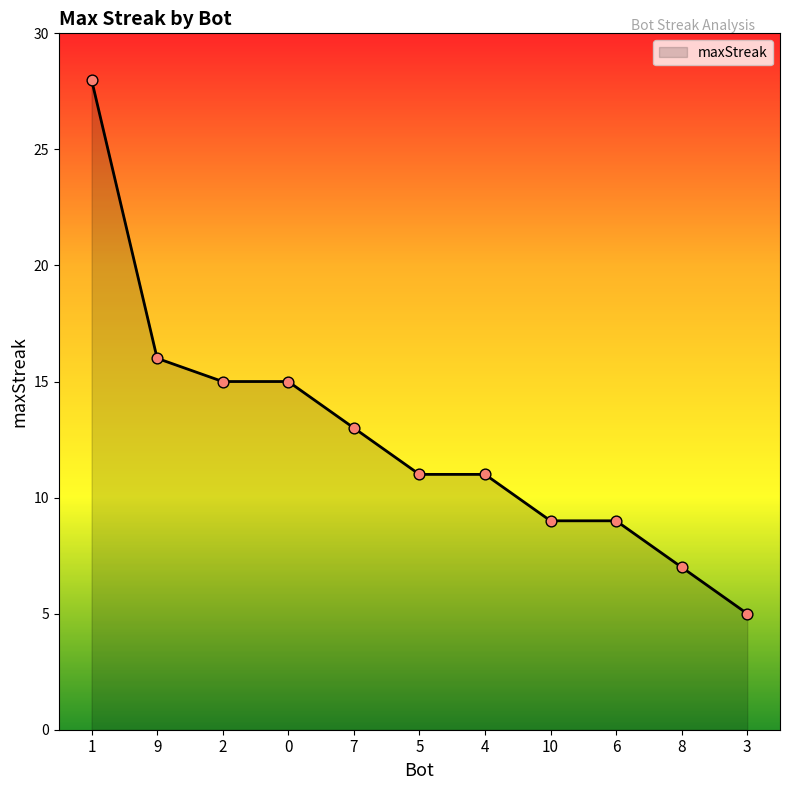

What is the change in value from 1 to 0?

-13